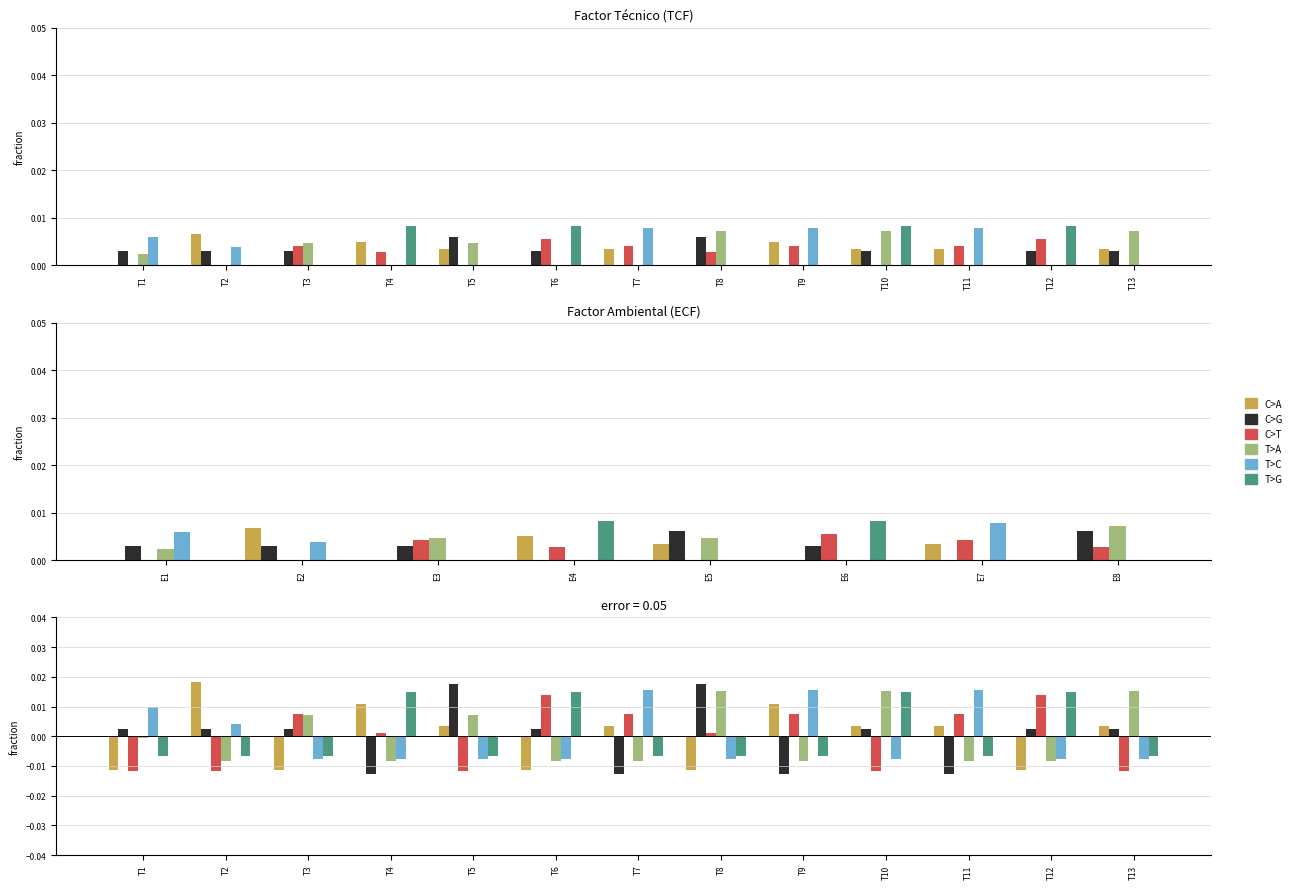

At which category is the sum across all series the highest?

T10